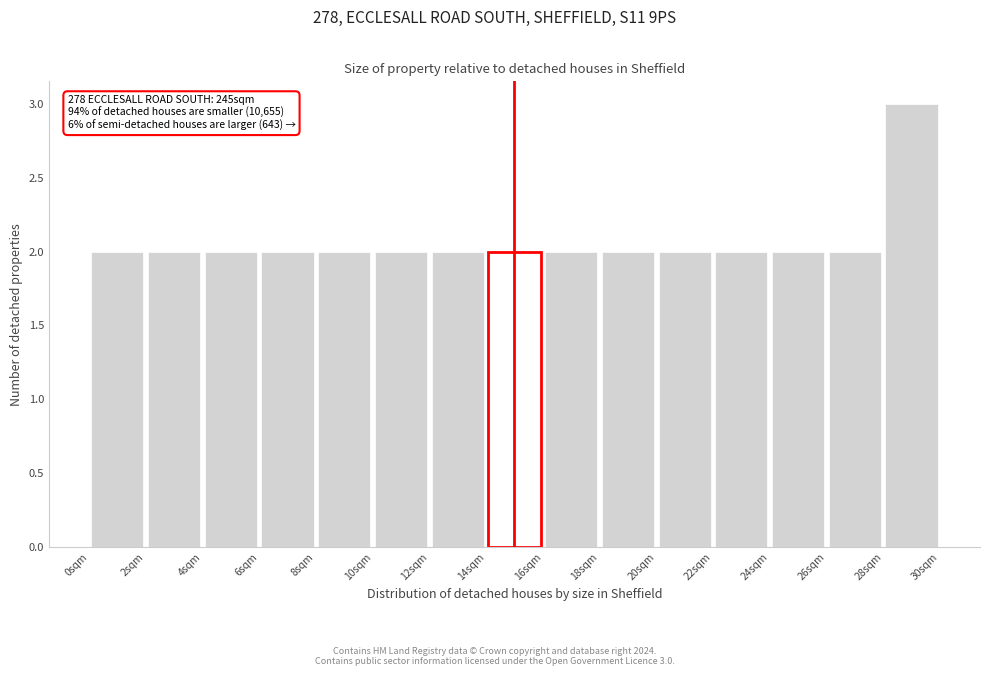

Which range on the x-axis has the tallest bar?

28 to 30